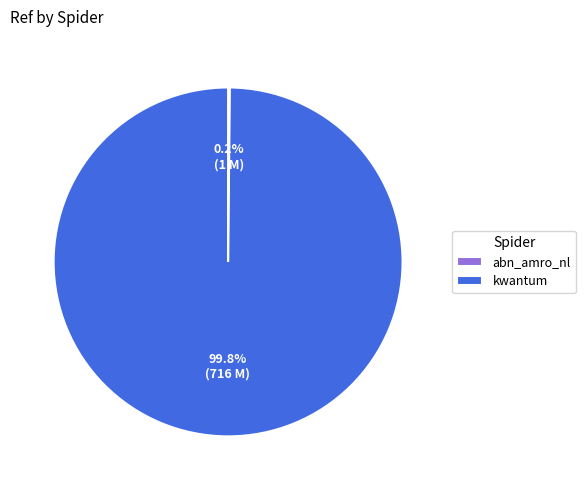

What is the largest slice in the pie chart?

kwantum